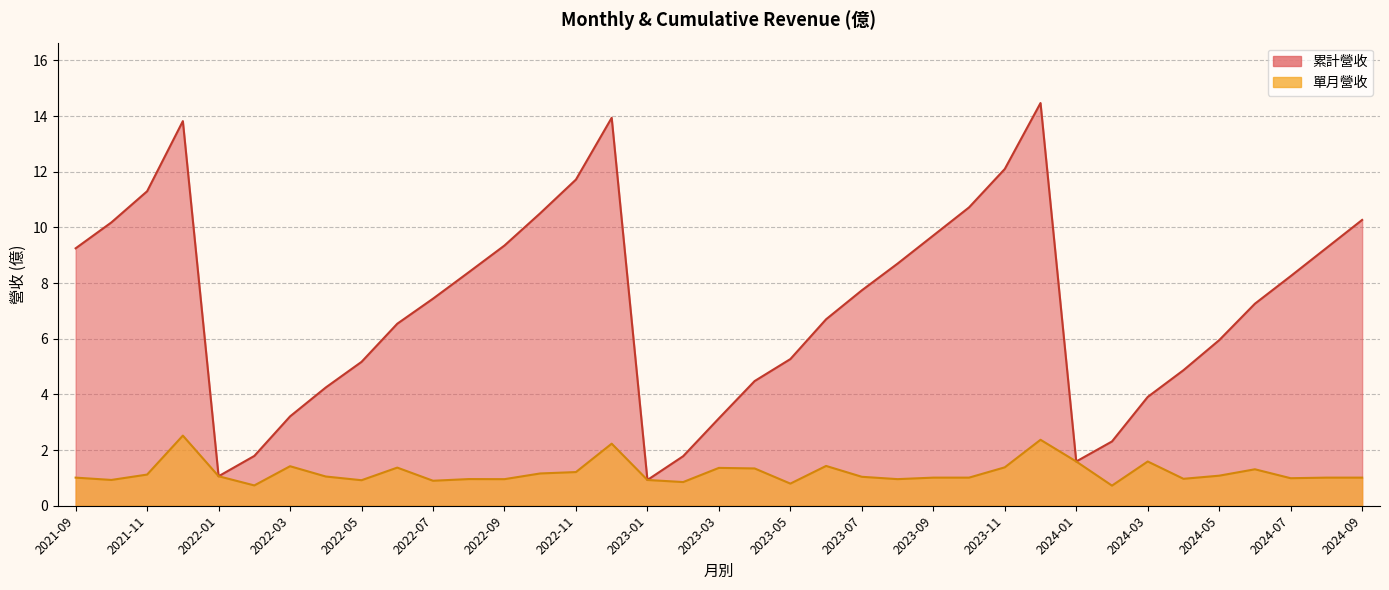

True or false: 單月營收 and 累計營收 intersect in this chart.

False